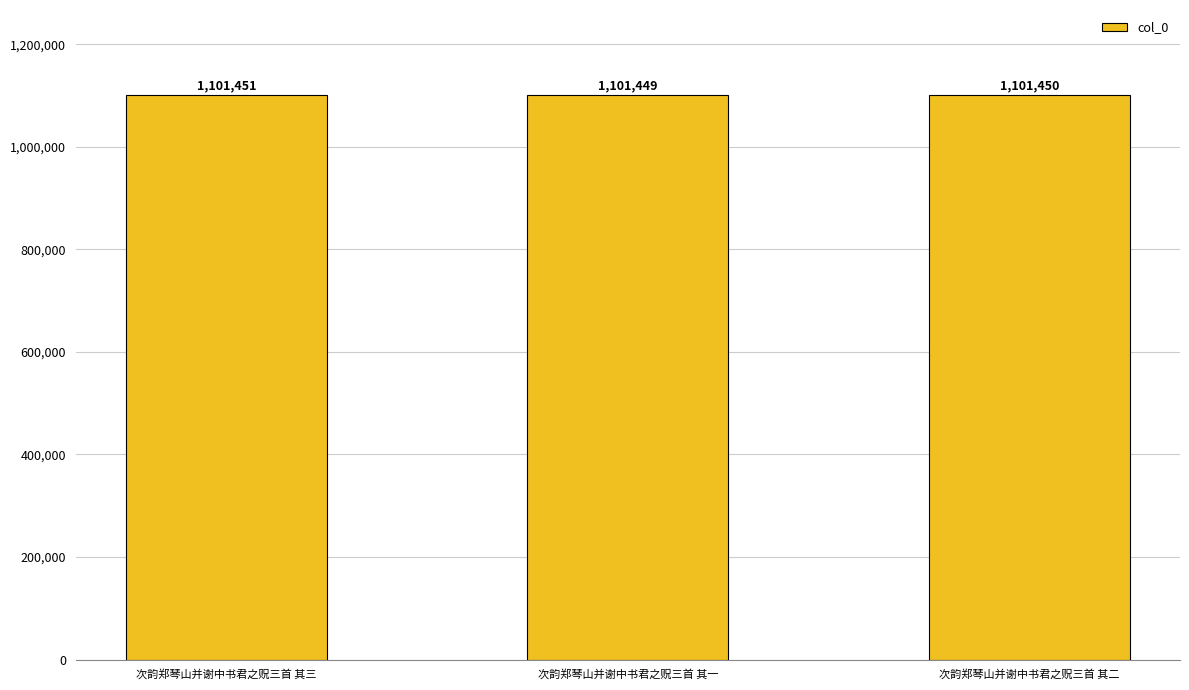

Are the bars horizontal?

No